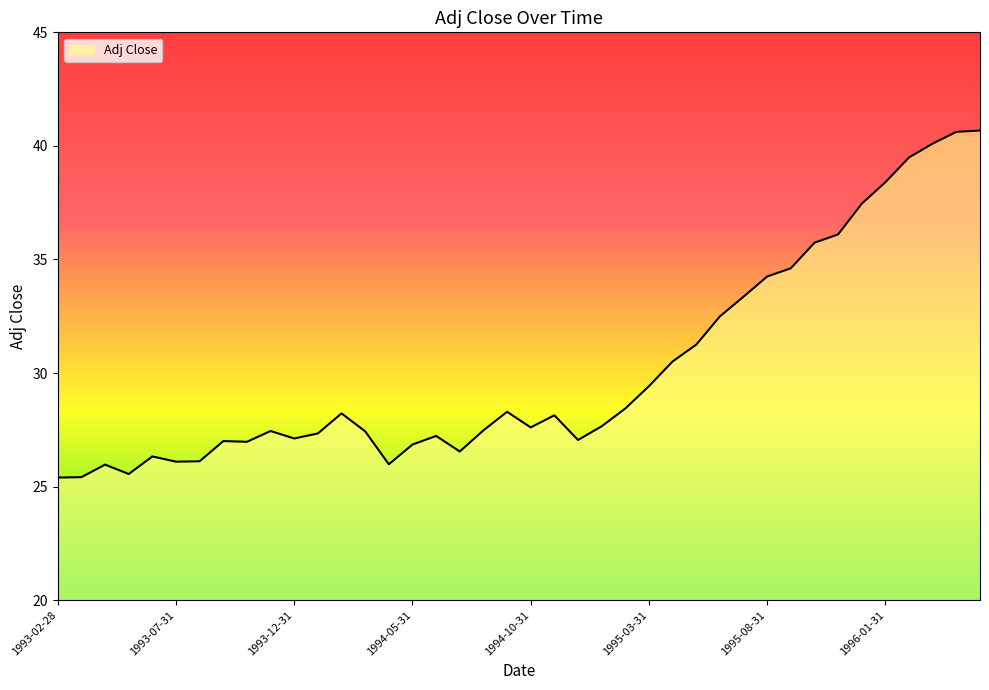

What is the smallest value displayed?

25.4